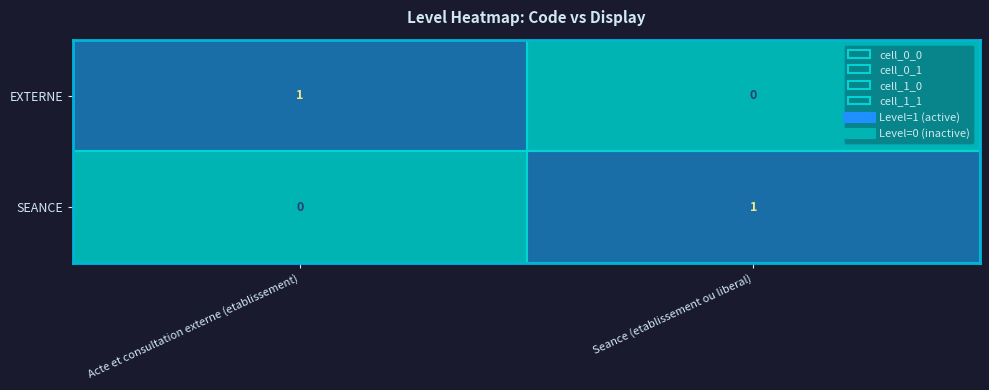

Count the number of categories in the chart.

2